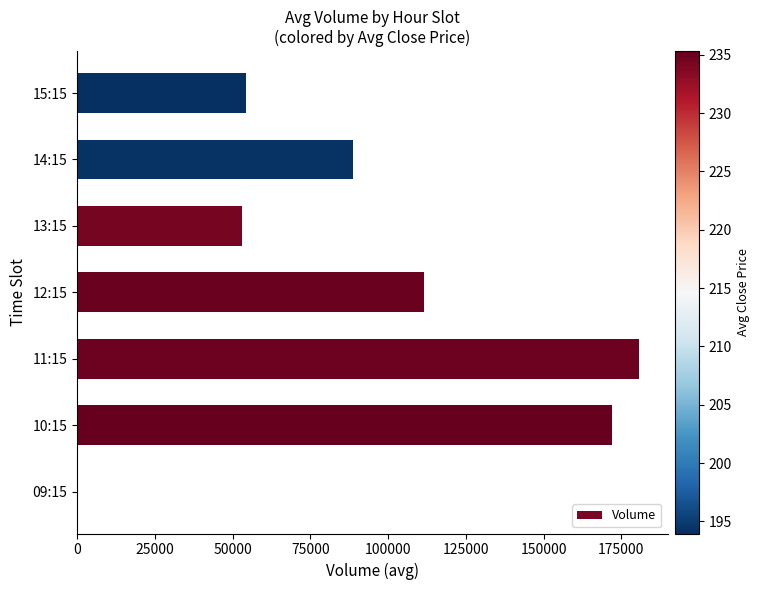

Is it true that the value at 10:15 is 117072?

False